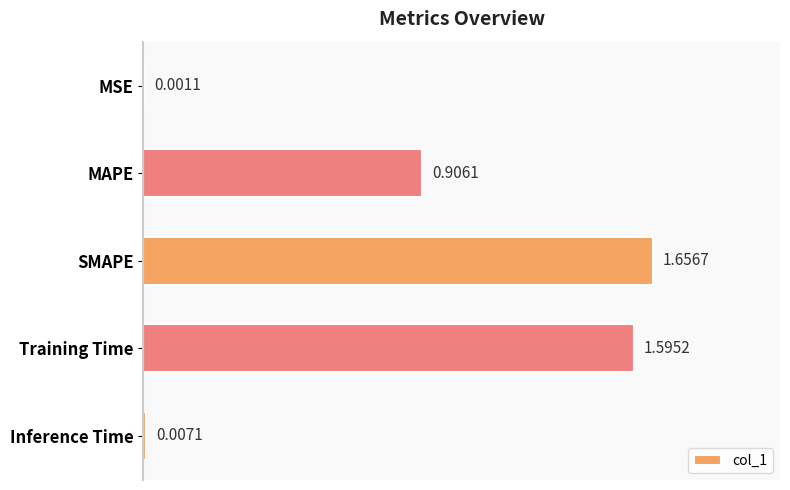

Which has a higher value, MAPE or MSE?

MAPE